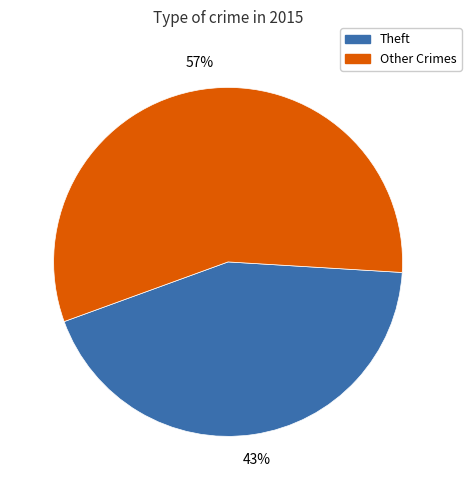

Does any single category account for the majority?

Yes